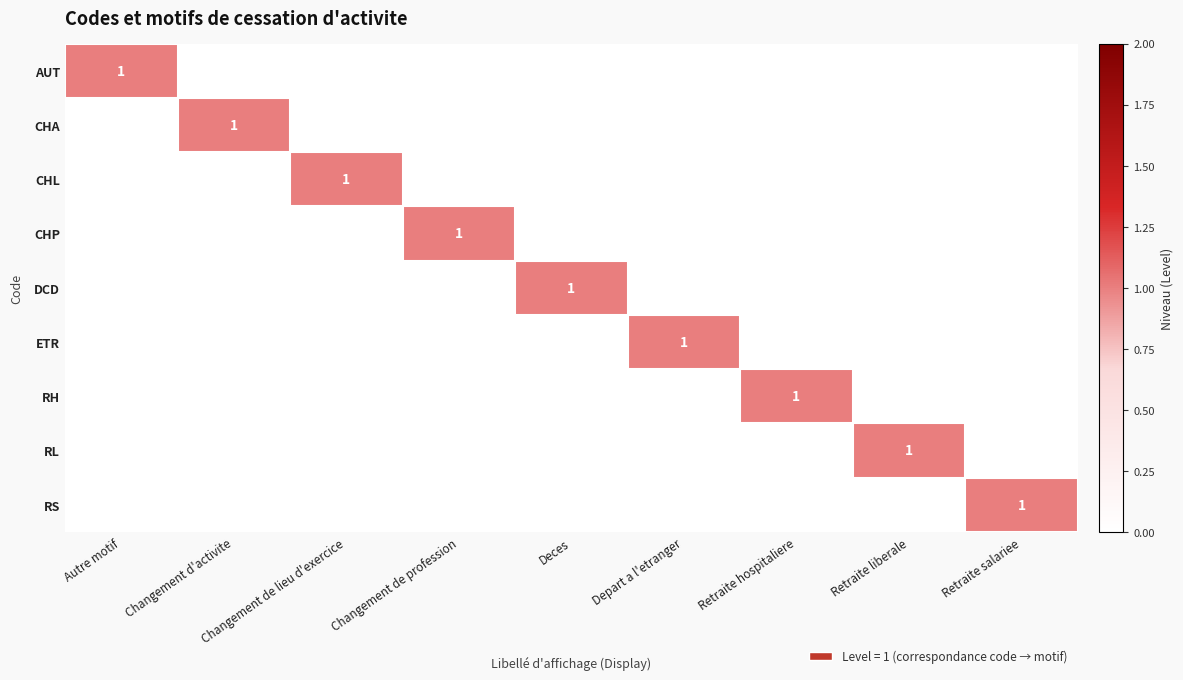

Is the value of AUT at Changement de profession greater than the value of CHP at Retraite salariee?

No